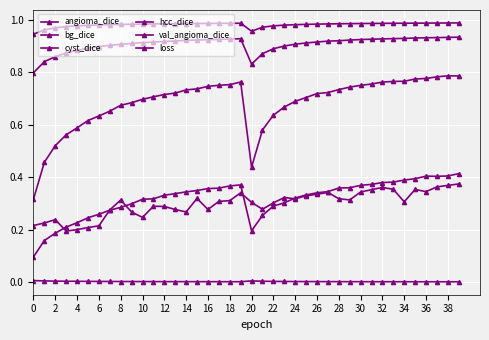

How many distinct data groups are displayed?

6